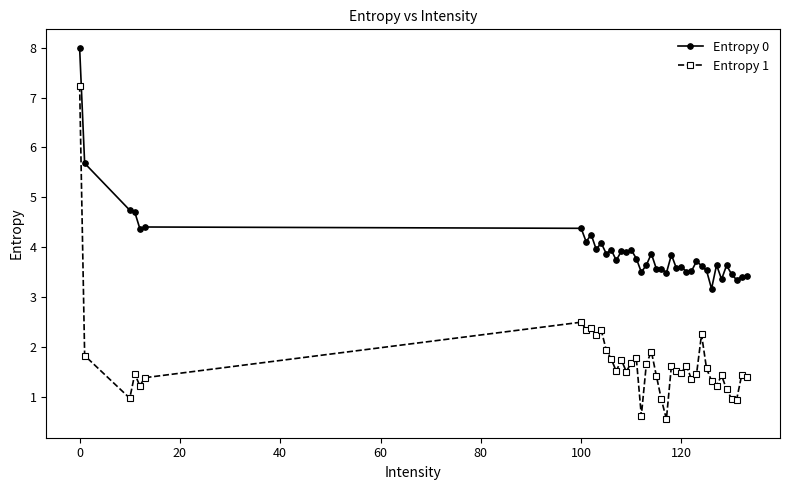

What are all the series names shown in the legend?

Entropy 0, Entropy 1